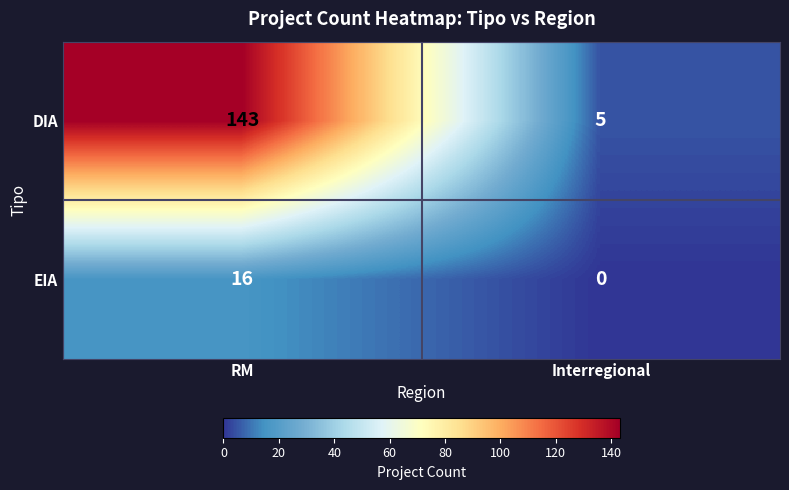

Is it true that DIA equals 5 at Interregional?

True